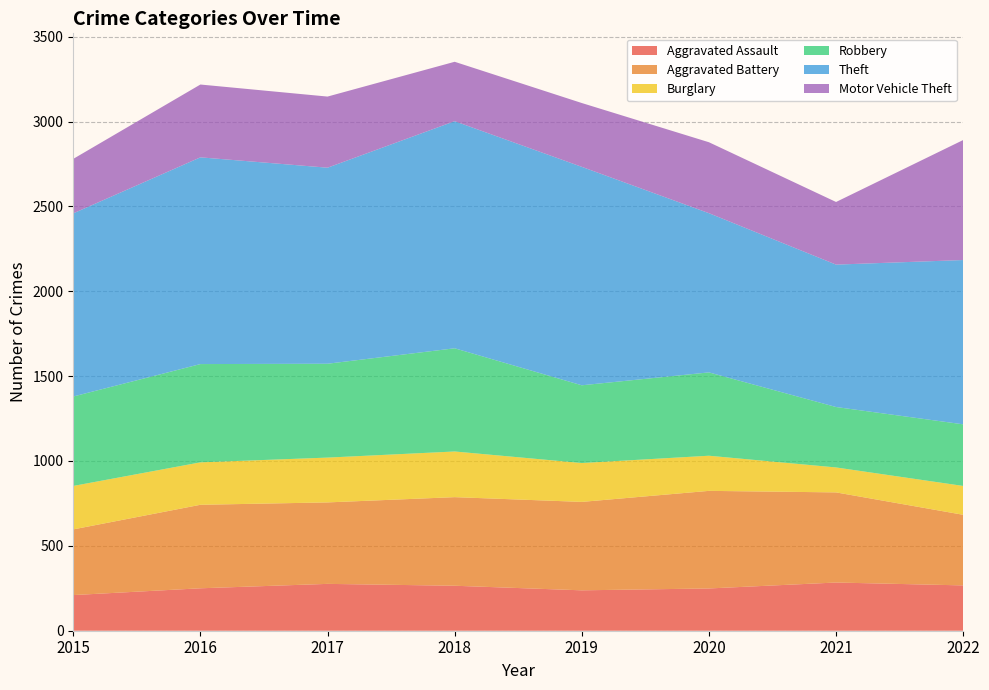

Reading left to right, list all the values displayed in this chart.

Aggravated Assault: 2015=210	2016=250	2017=276	2018=265	2019=238	2020=249	2021=284	2022=267
Aggravated Battery: 2015=387	2016=492	2017=480	2018=522	2019=521	2020=575	2021=531	2022=416
Burglary: 2015=256	2016=250	2017=264	2018=269	2019=229	2020=207	2021=147	2022=170
Robbery: 2015=527	2016=579	2017=553	2018=608	2019=458	2020=491	2021=356	2022=363
Theft: 2015=1079	2016=1218	2017=1155	2018=1338	2019=1287	2020=938	2021=839	2022=968
Motor Vehicle Theft: 2015=321	2016=429	2017=419	2018=350	2019=376	2020=418	2021=369	2022=707